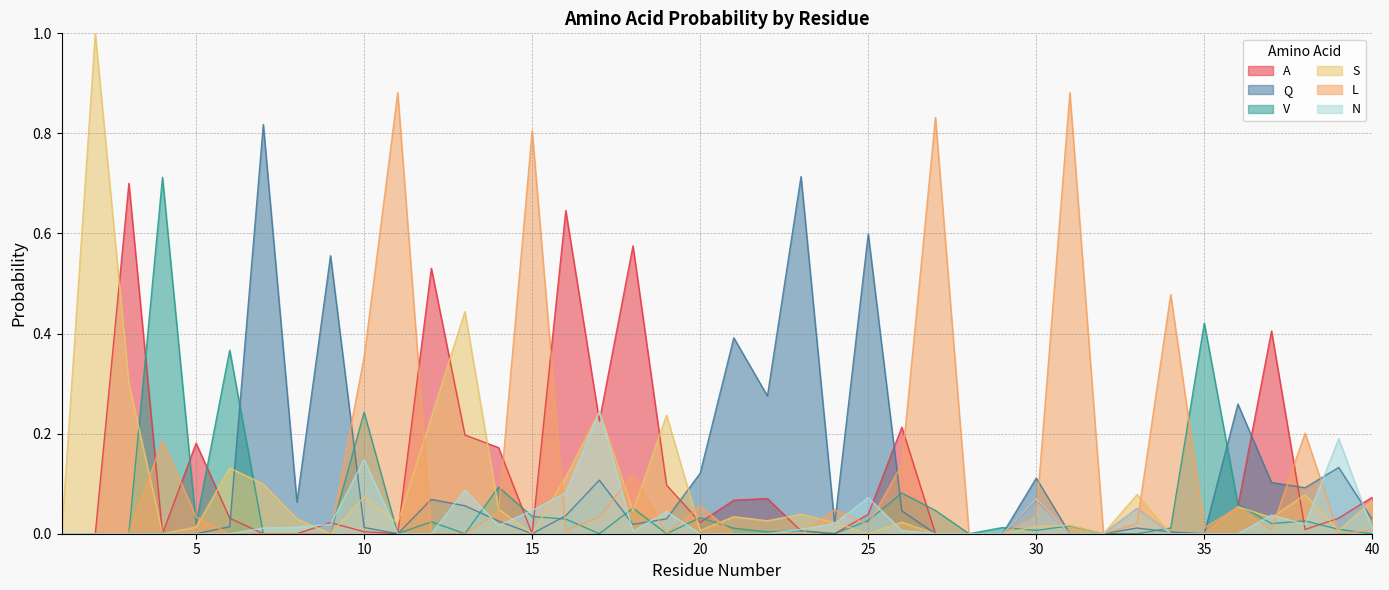

Does the chart have visible grid lines?

Yes